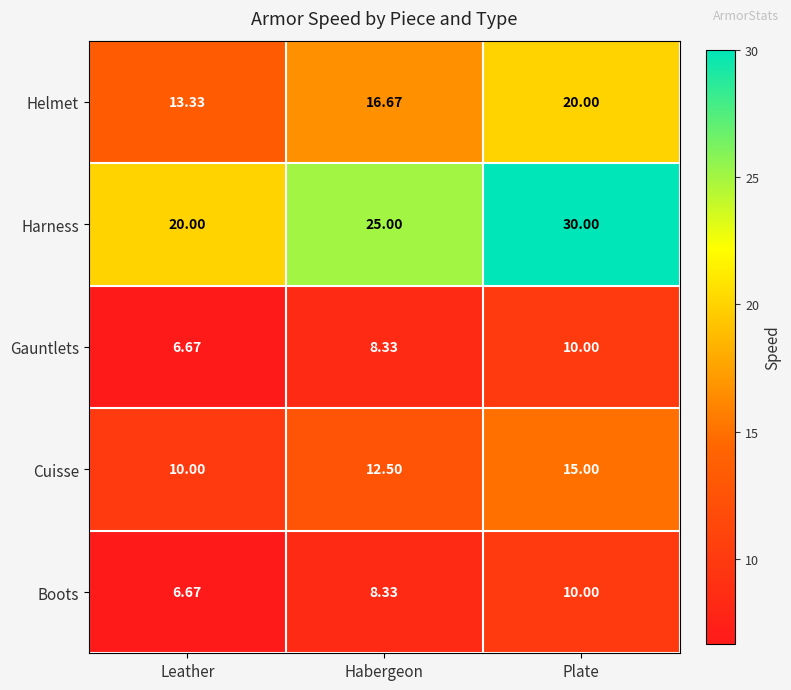

What is the total value across all series at Habergeon?

70.8